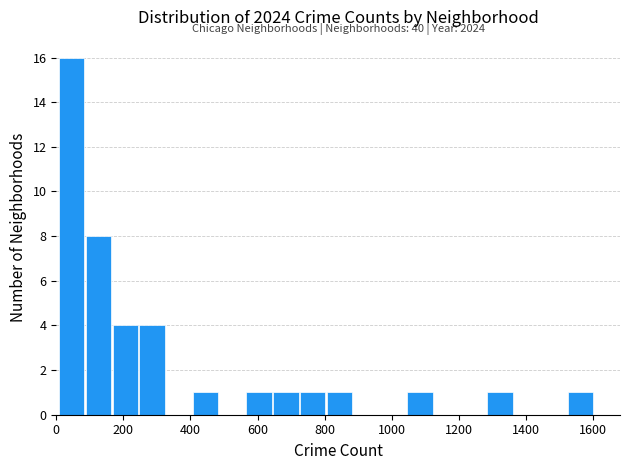

Around what value on the x-axis is the tallest bar? Give the approximate position of its centre, as read against the axis.

40